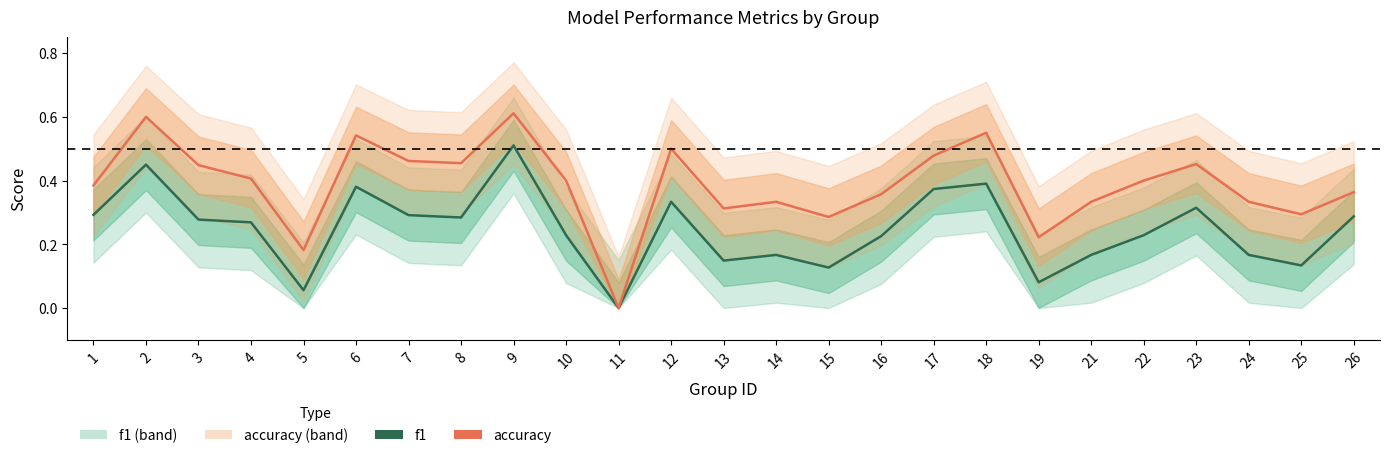

Which series has the largest range (max minus min)?

accuracy